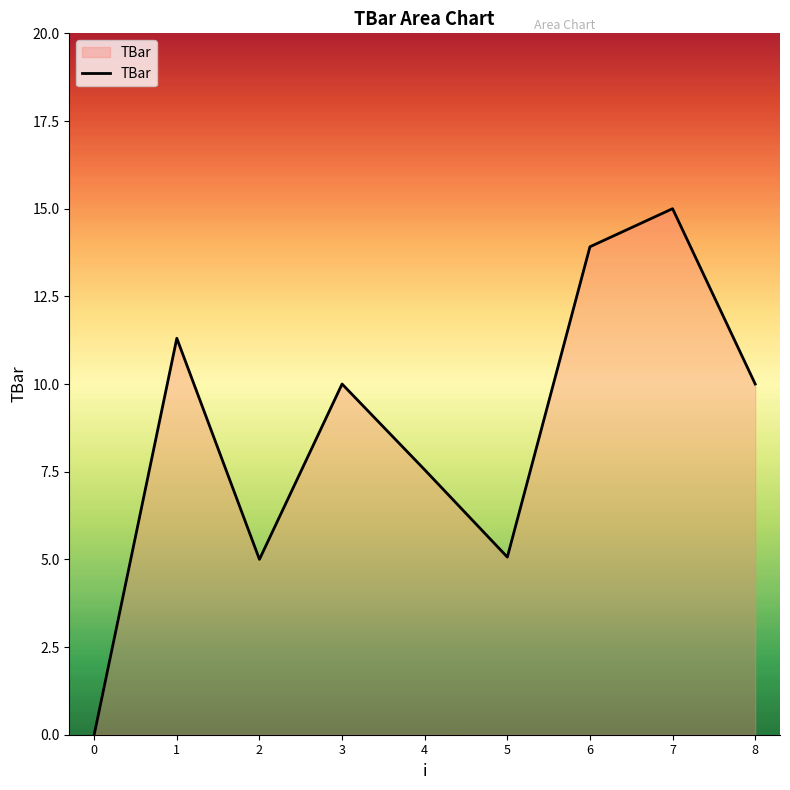

What is the maximum value shown in the chart?

15.0